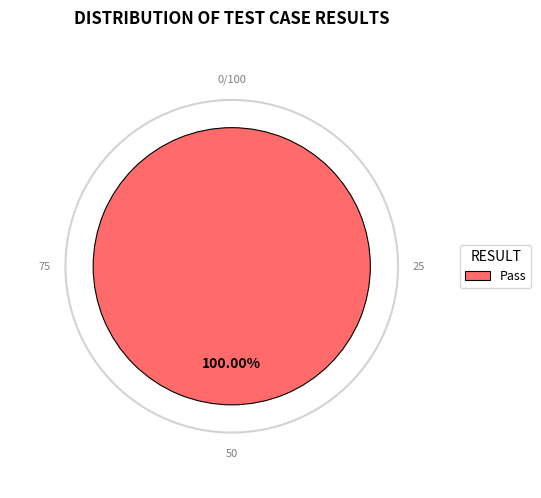

Does Pass represent more than half of the total?

Yes